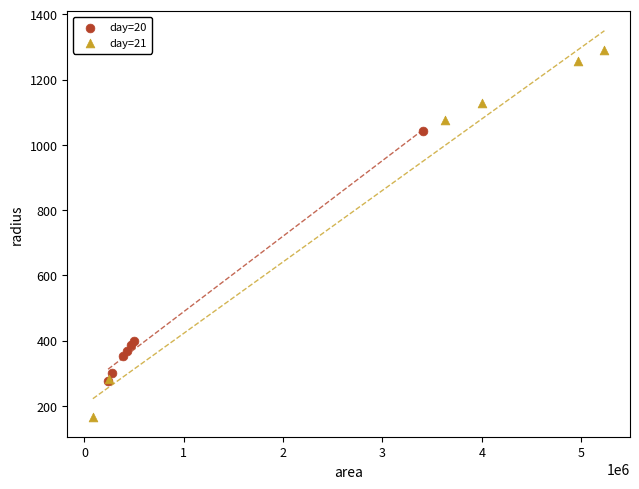

Which series has the widest spread of Y values?

day=21